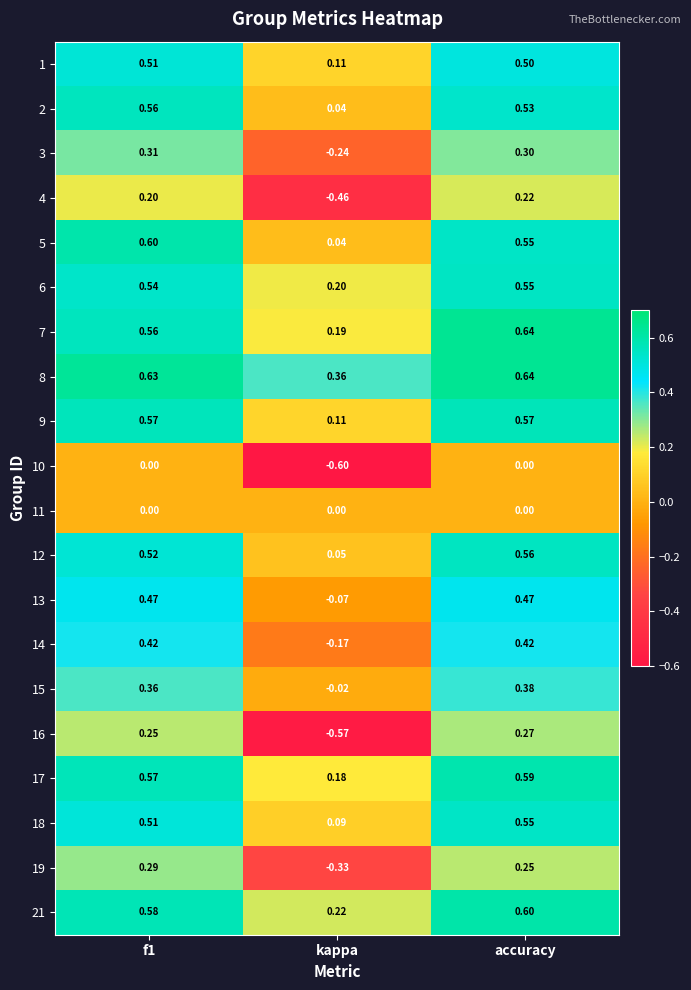

Which series has the largest total across all categories?

8